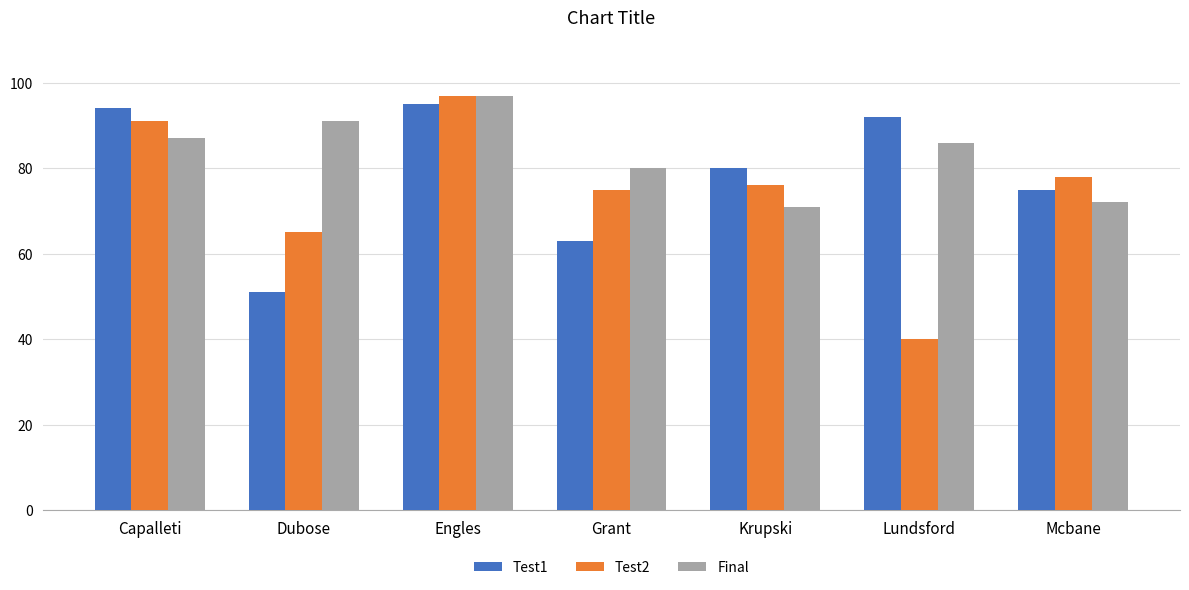

How many distinct data groups are displayed?

3